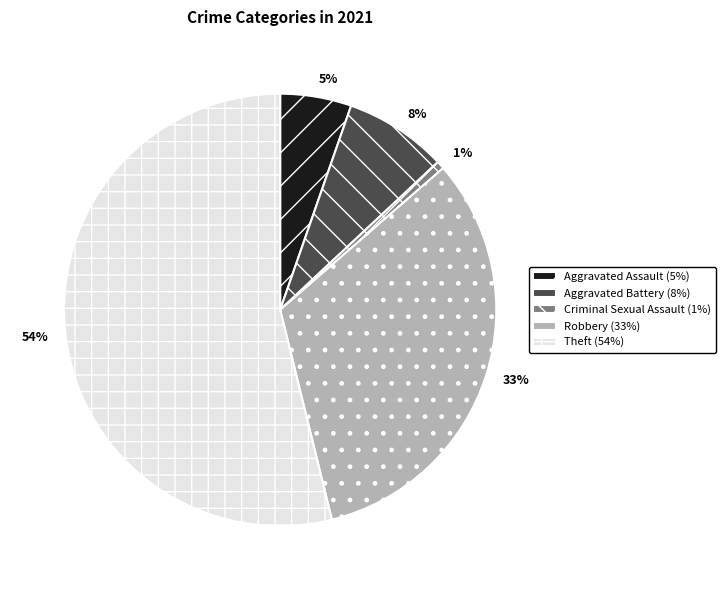

To the nearest percent, what is the average slice percentage?

20%